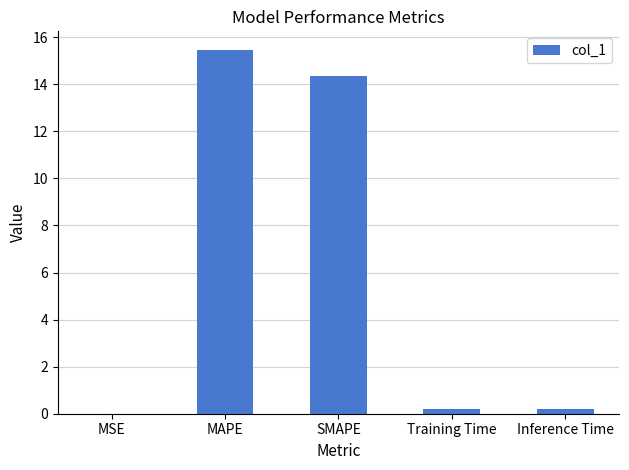

True or false: the data shows 6.6 at MAPE.

False